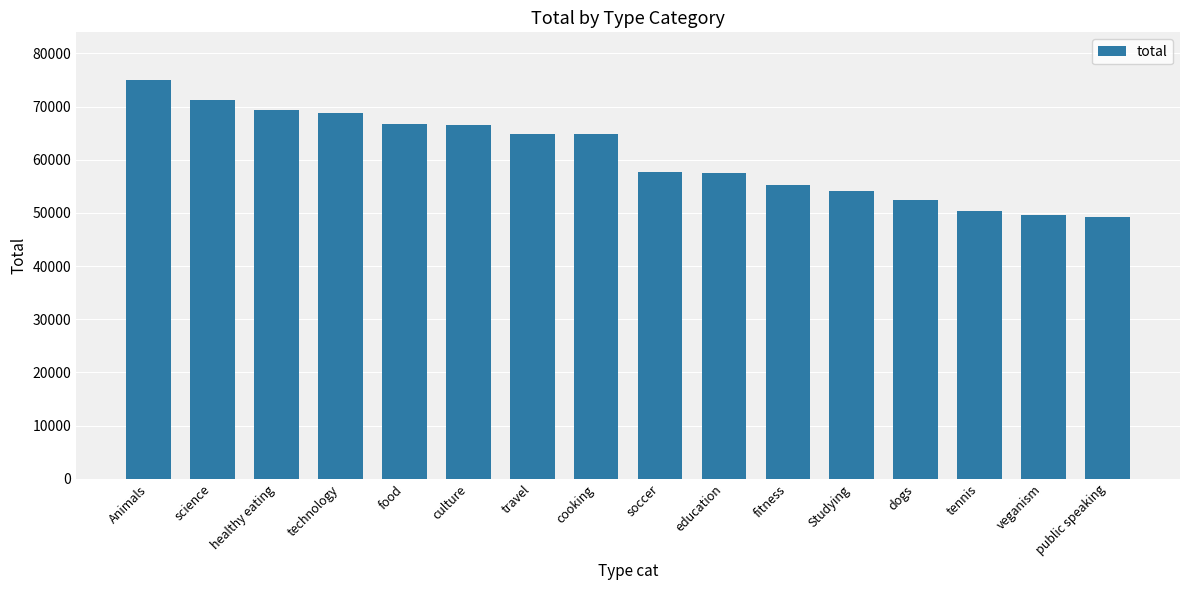

How many categories are shown in the chart?

16